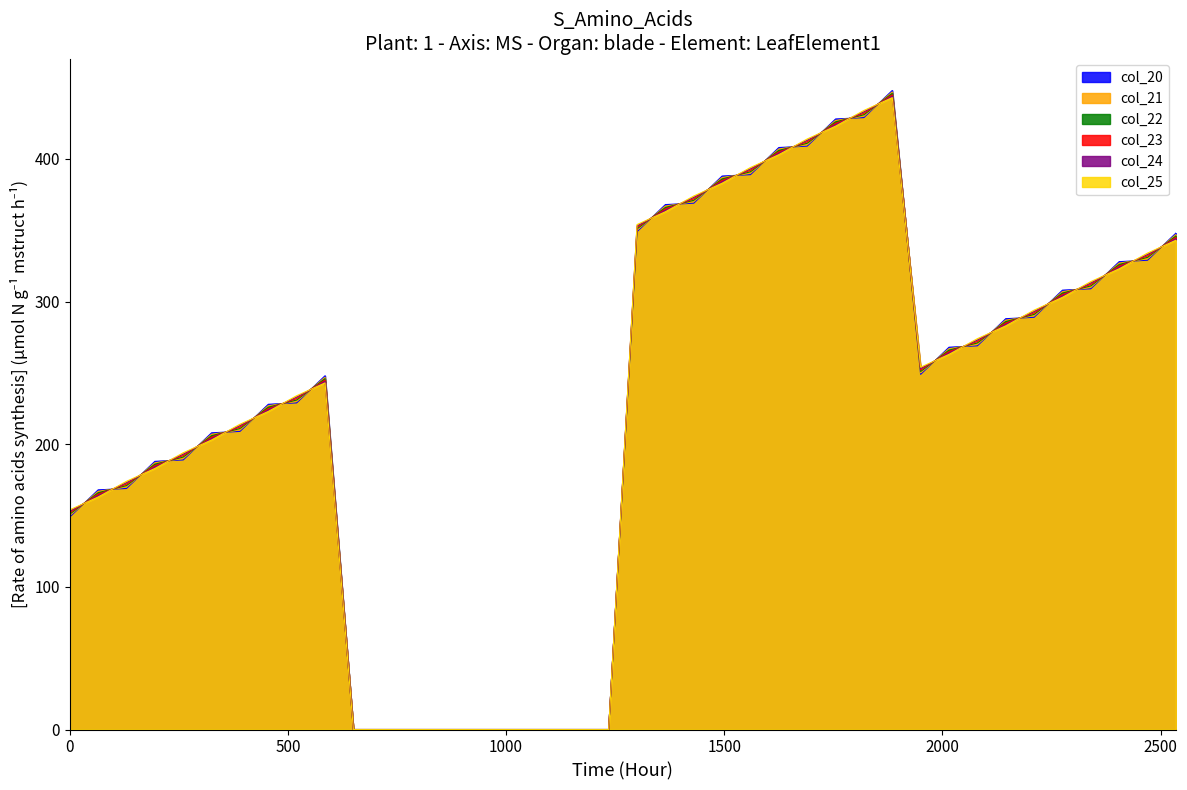

What is the maximum value for col_22?

446.0